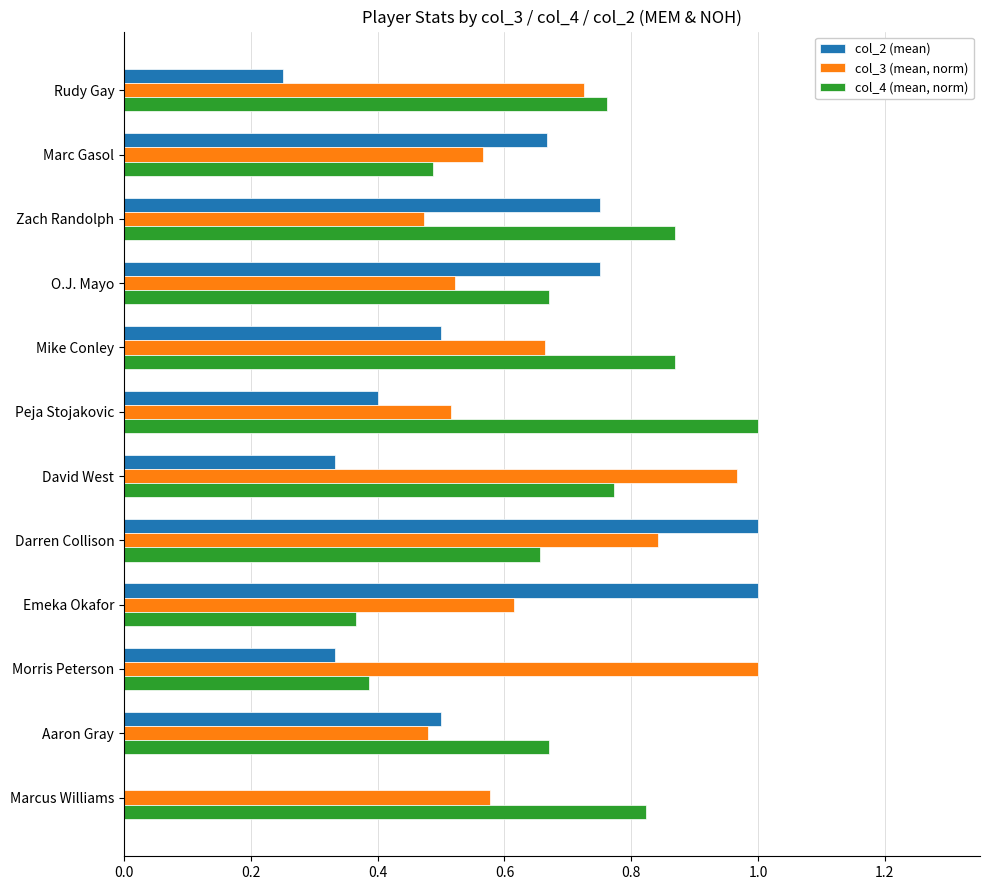

Which series changed the most between Rudy Gay and O.J. Mayo?

col_2 (mean)